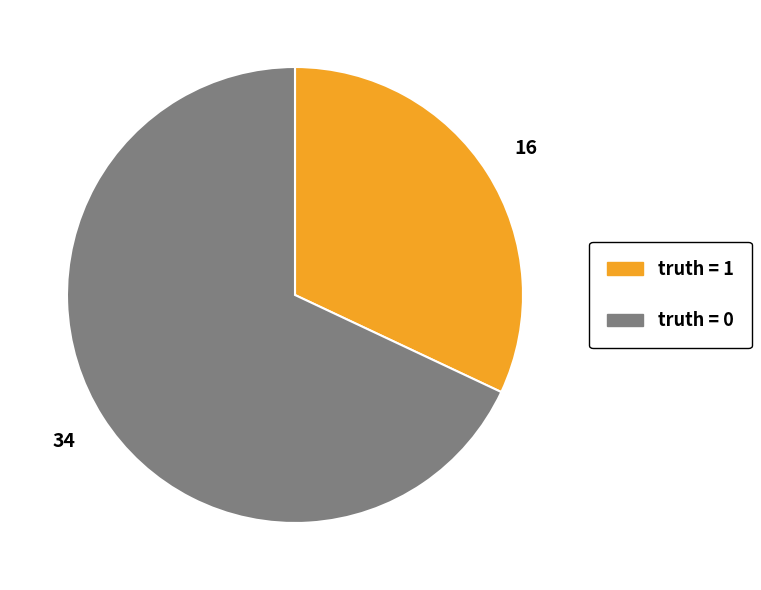

Does any single category account for the majority?

Yes